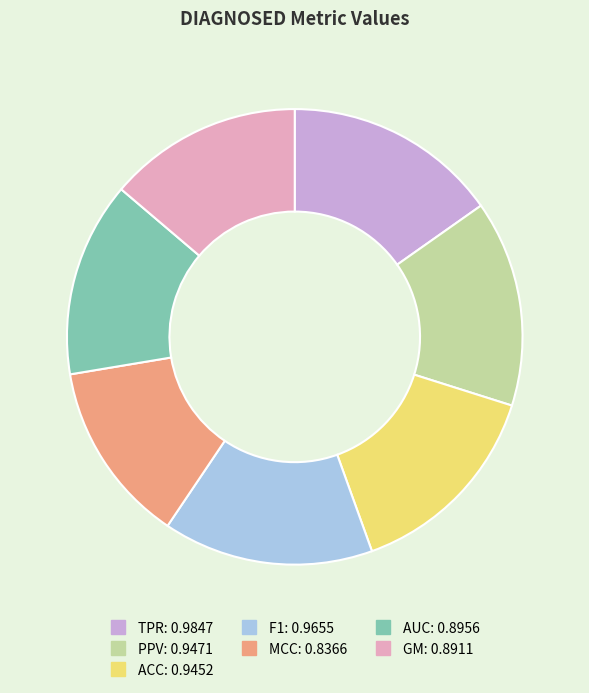

Between TPR and AUC, which is larger?

TPR